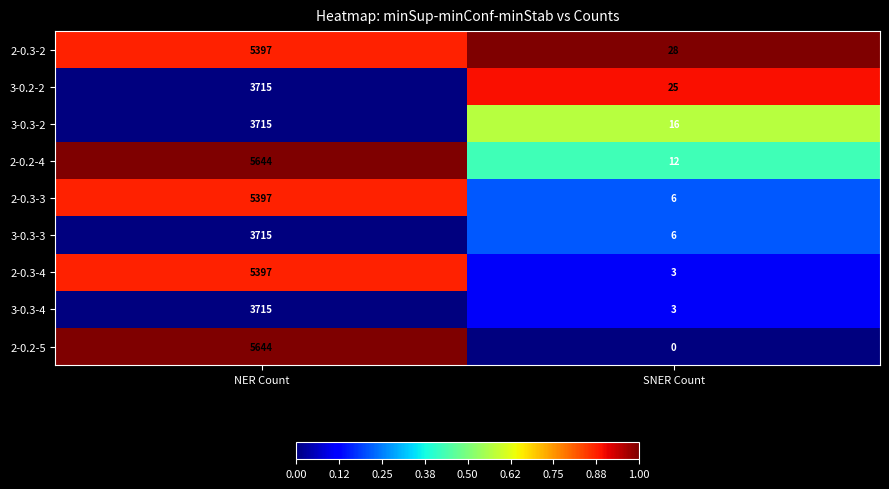

Which category has the highest value across all series?

NER Count